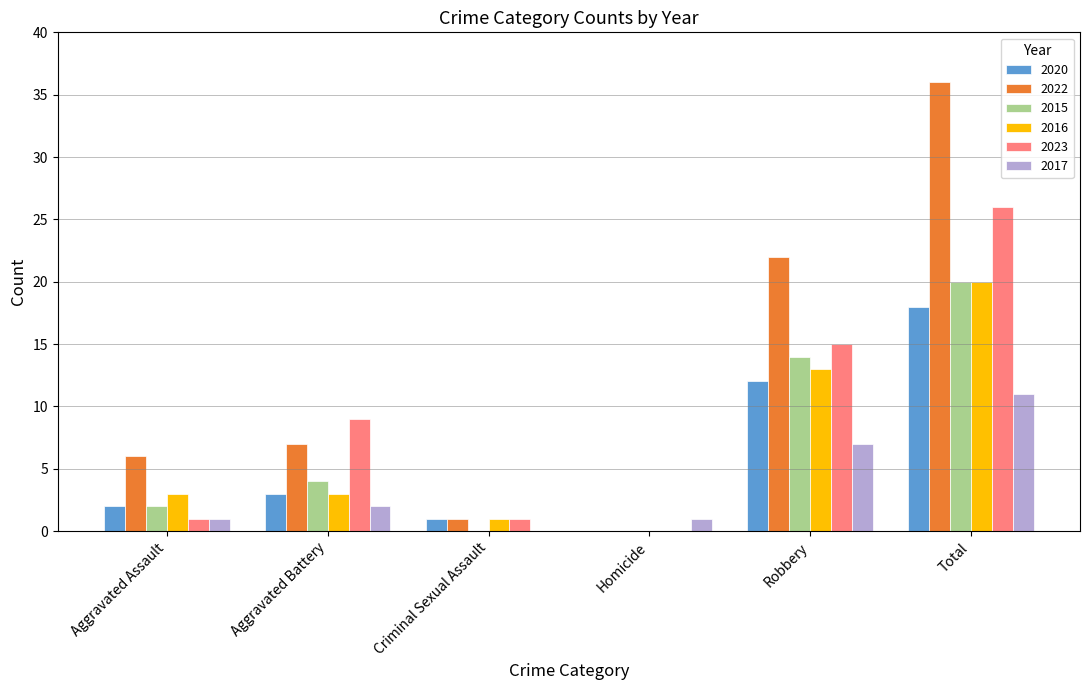

At which category is the sum across all series the highest?

Total